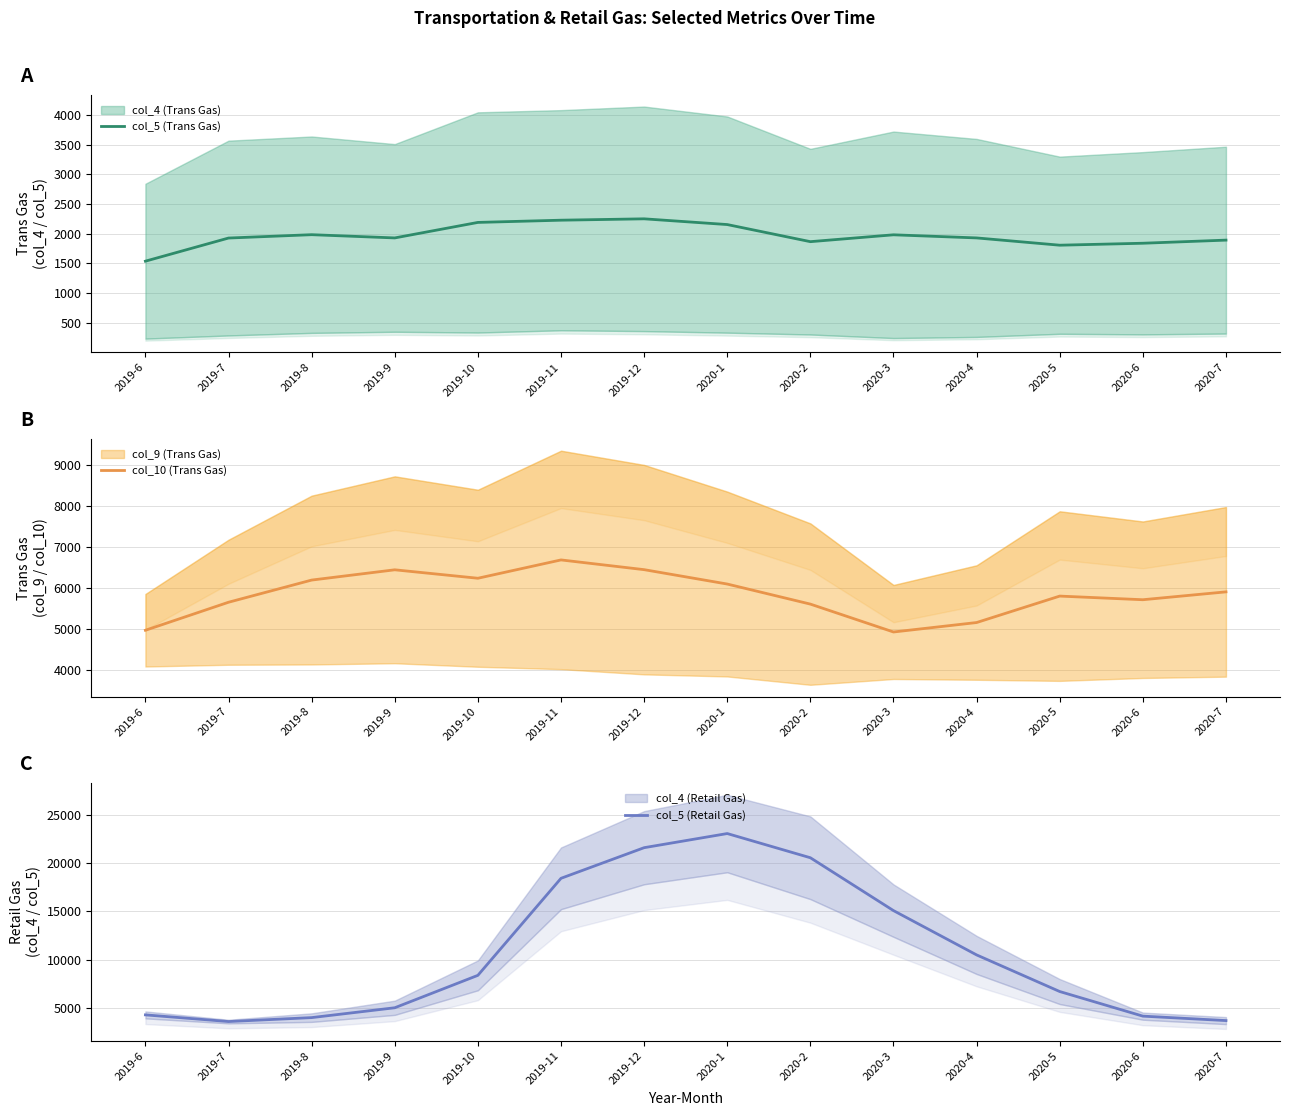

How many lines are shown in the chart?

3